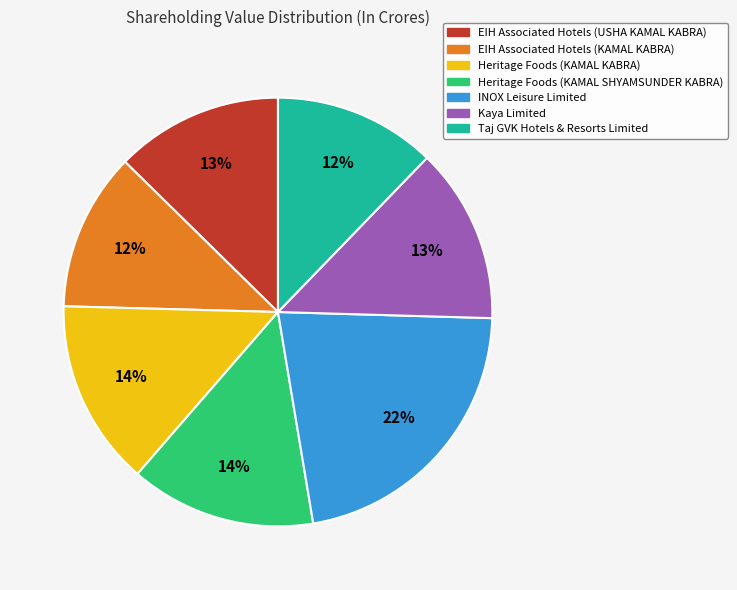

Is there a majority slice in this chart?

No